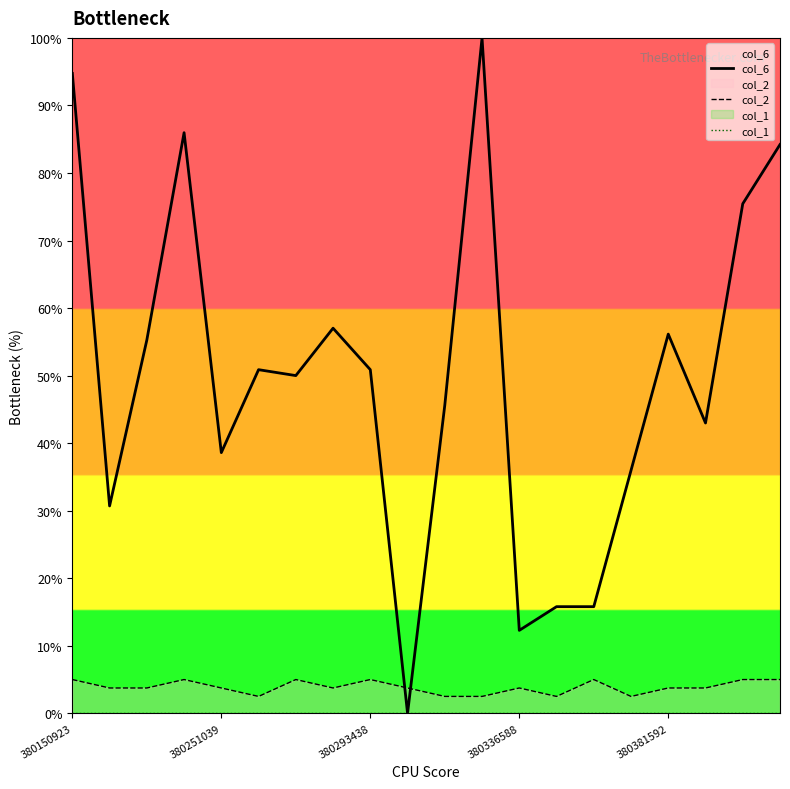

Which category has the highest value across all series?

11